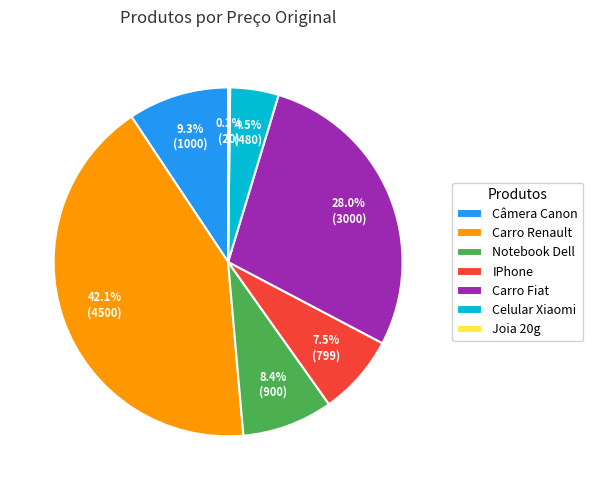

What percentage is the Carro Fiat slice, to the nearest percent?

28%